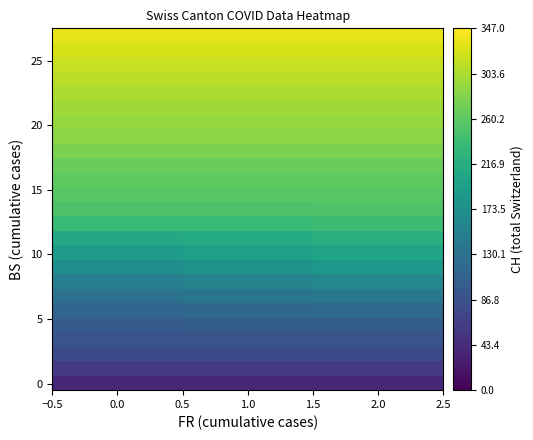

What is the total value across all series at 1.0?

5386.6